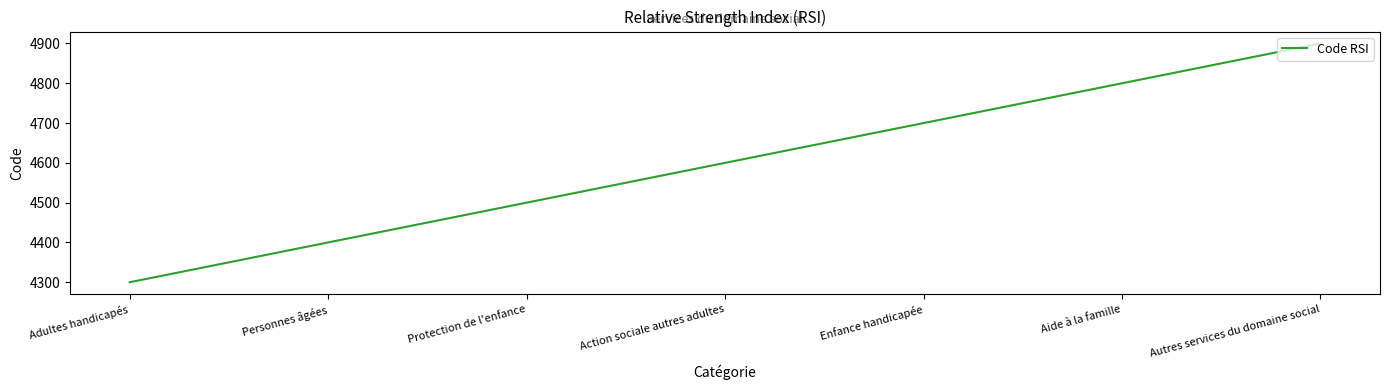

List the labels in order of value, smallest first.

Adultes handicapés, Personnes âgées, Protection de l'enfance, Action sociale autres adultes, Enfance handicapée, Aide à la famille, Autres services du domaine social